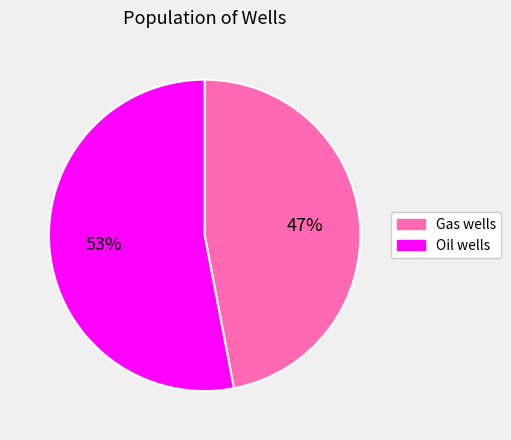

Do Gas wells and Oil wells together represent more than half of the pie?

Yes